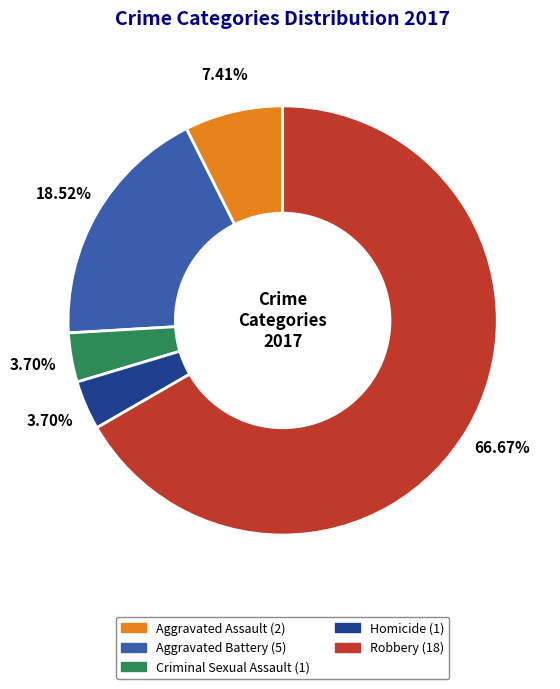

True or false: Aggravated Battery accounts for 26% of the total.

False